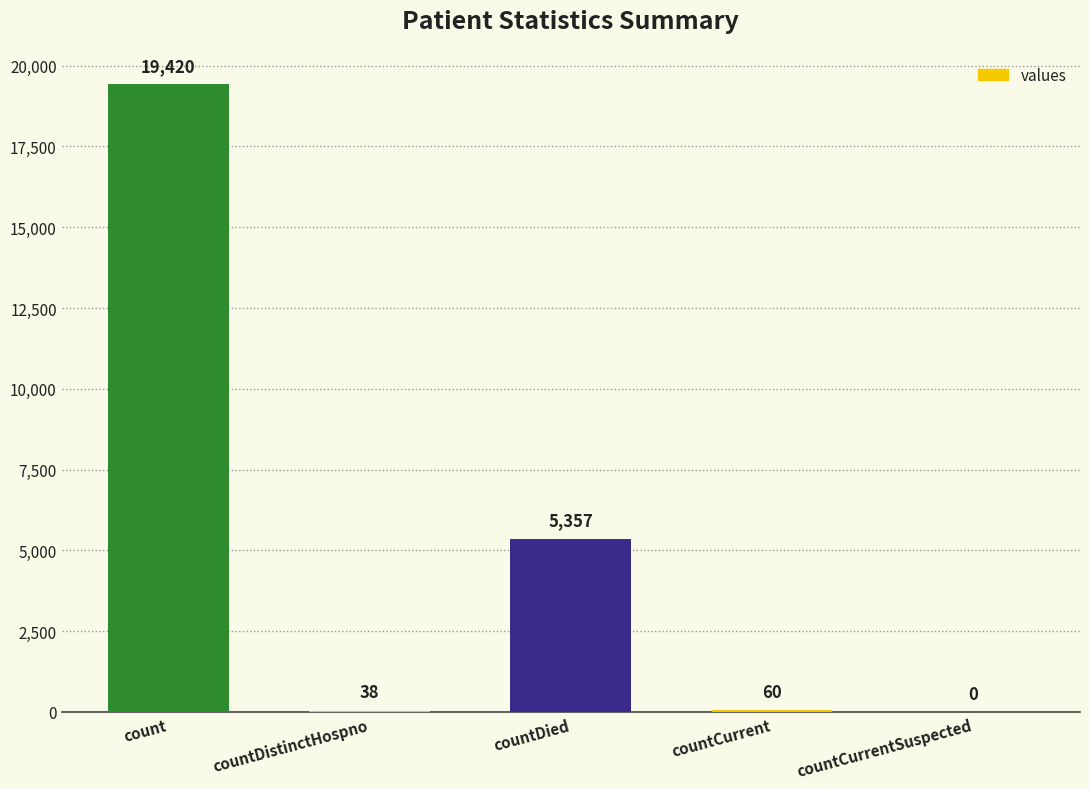

Where does the data first go above 60?

count